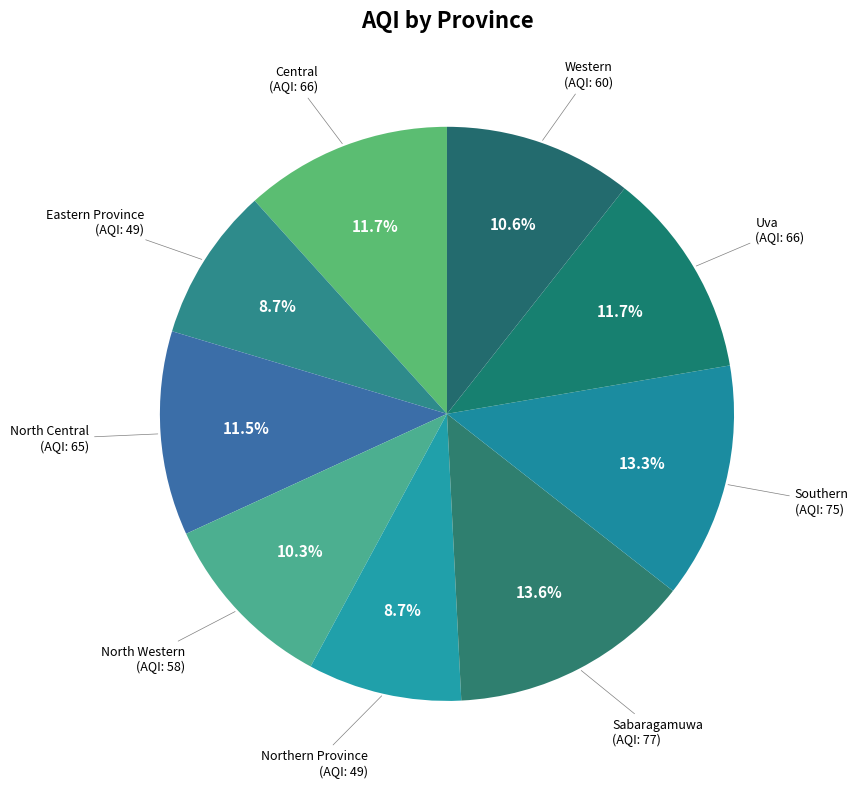

How many slices are in this pie chart?

9